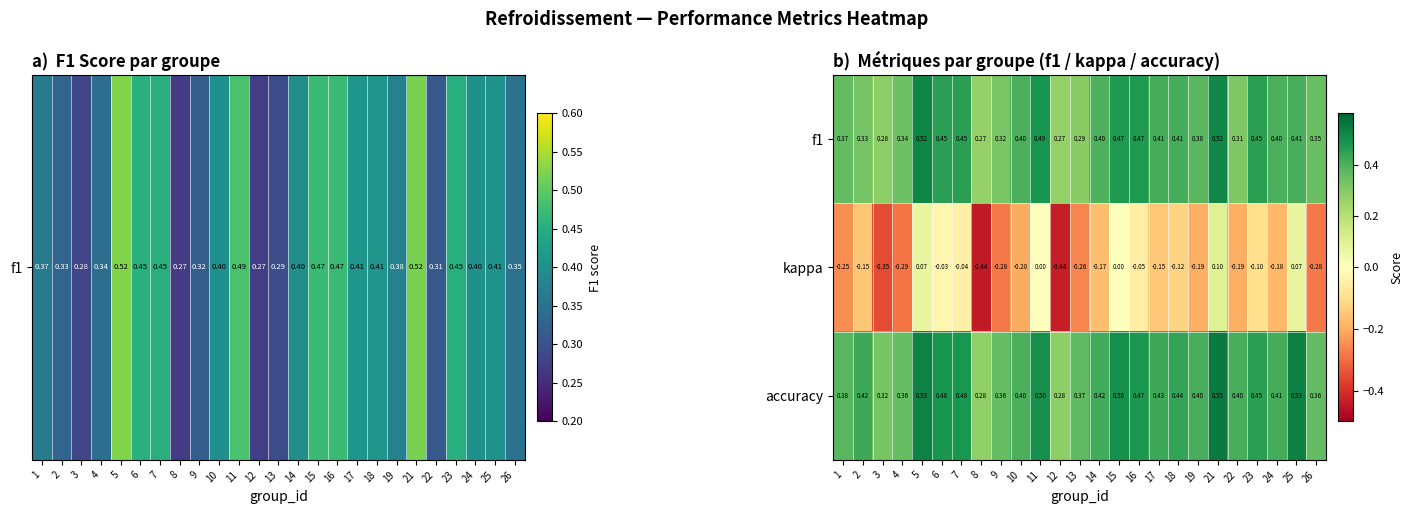

At which category is the sum across all series the highest?

21